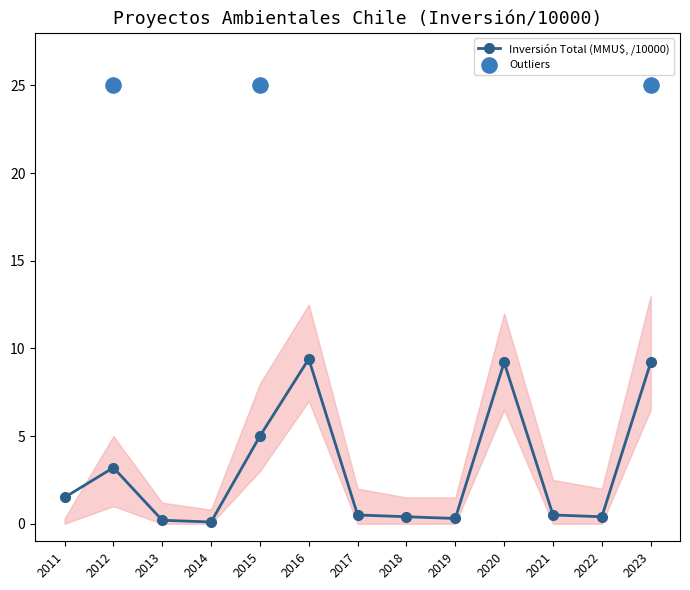

Between 2014 and 2013, which is larger?

2013